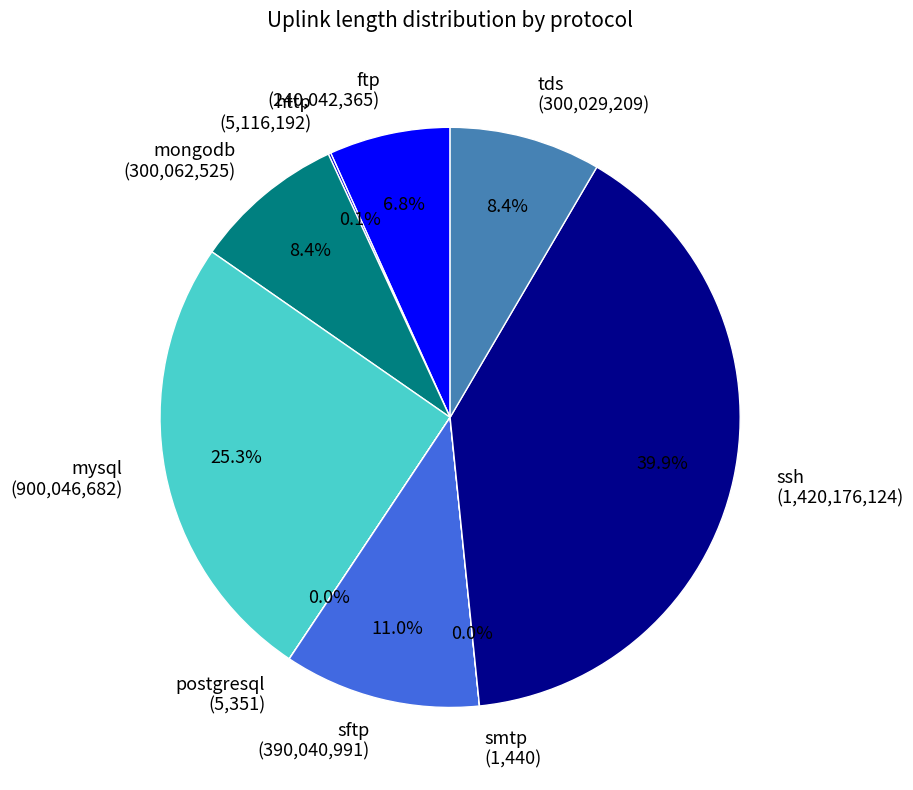

Is there any slice that represents more than half of the pie?

No